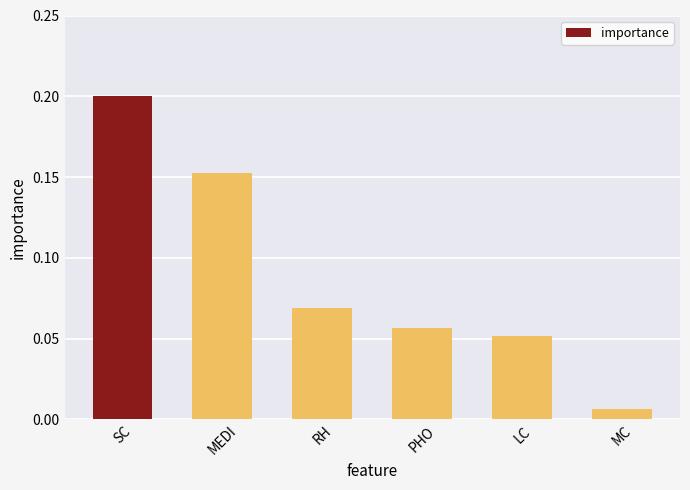

True or false: the data shows 0.2 at MEDI.

True